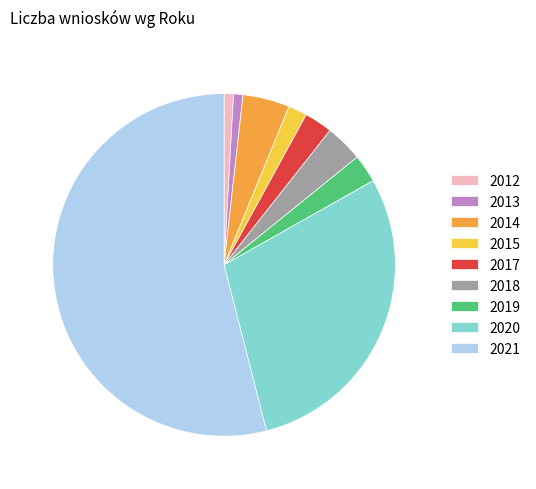

Is there any slice that represents more than half of the pie?

Yes